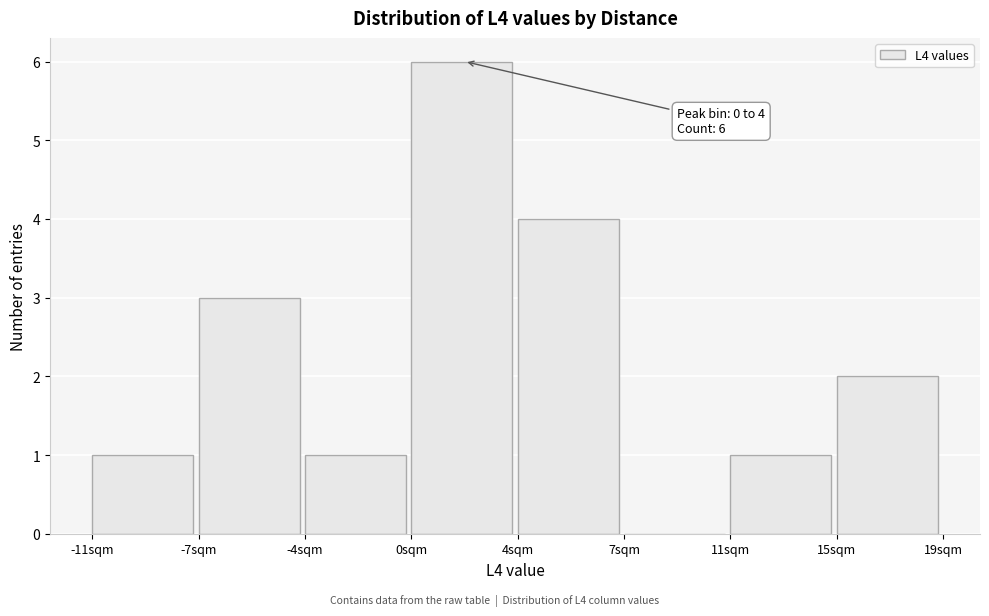

Reading left to right, extract all data points from this chart.

-11sqm=1	-7sqm=3	-4sqm=1	0sqm=6	4sqm=4	7sqm=0	11sqm=1	15sqm=2